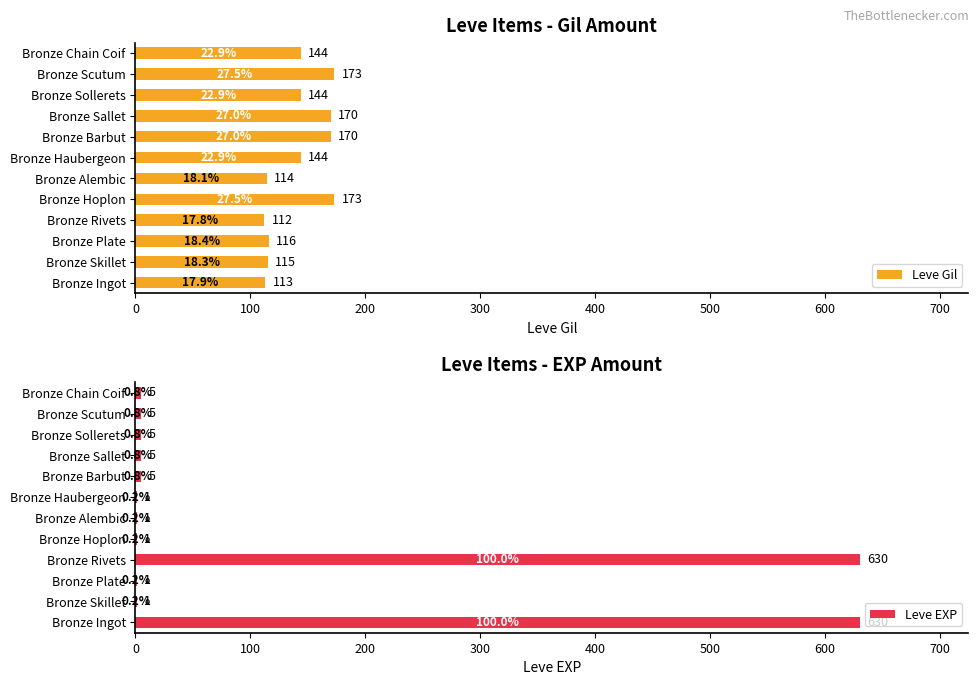

Reading left to right, what are all the values shown in this chart?

Leve Gil: 113	115	116	112	173	114	144	170	170	144	173	144
Leve EXP: 630	1	1	630	1	1	1	5	5	5	5	5